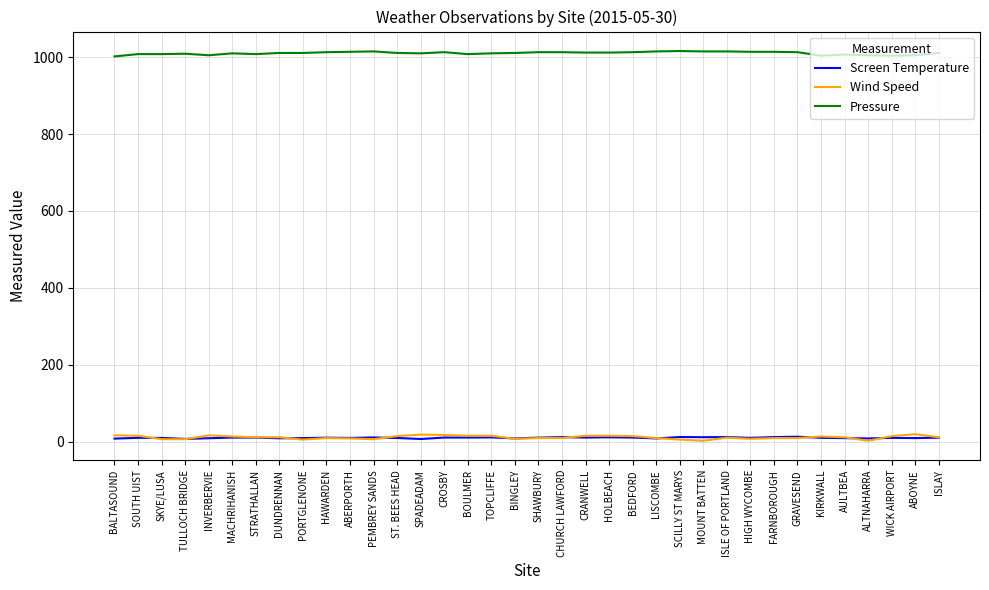

True or false: Pressure has a value of 1011.0 at BINGLEY.

True